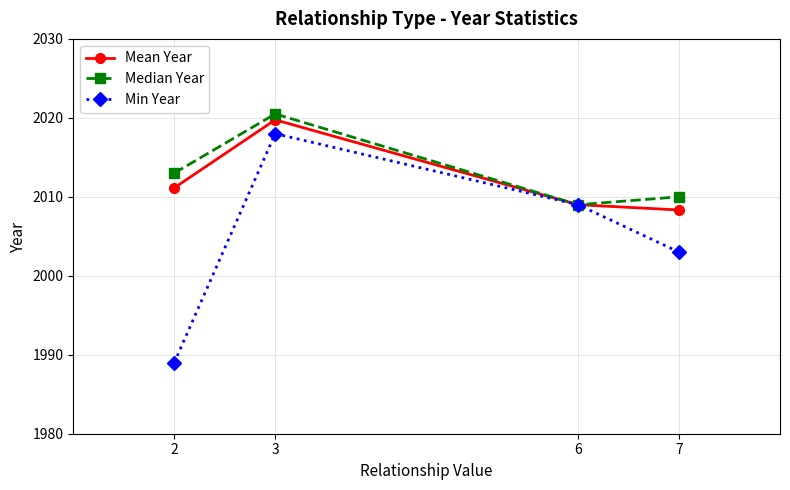

What is the value of the Min Year point at the 3rd from the left?

2009.0